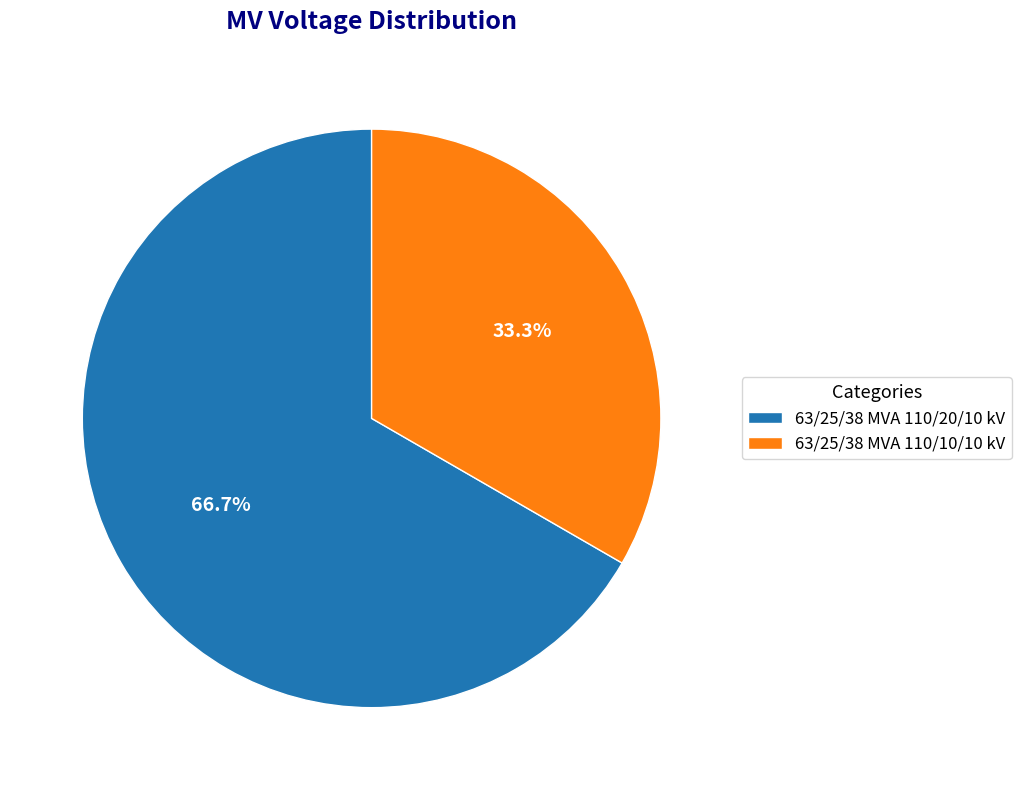

The 63/25/38 MVA 110/20/10 kV slice represents 55% of the pie. True or false?

False